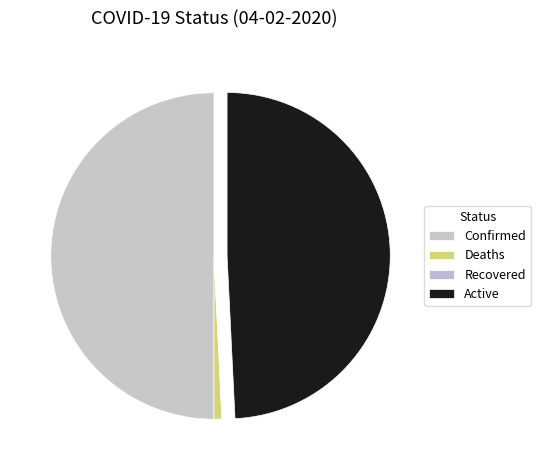

What percentage do Deaths and Confirmed together represent?

50.8%